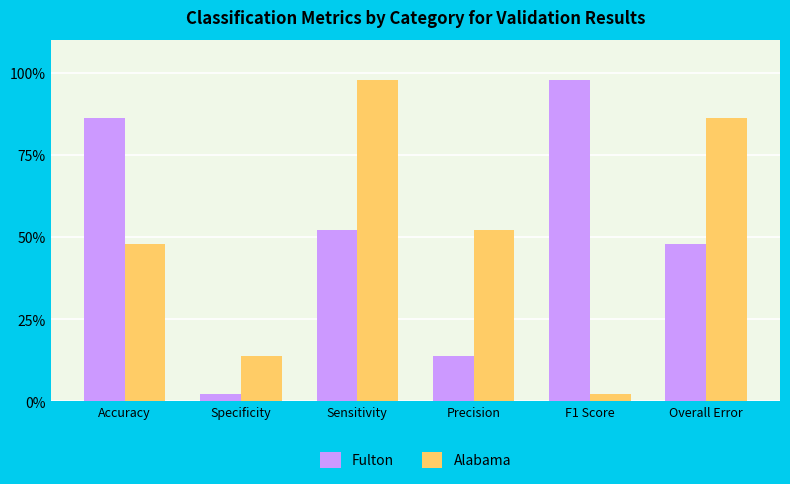

True or false: Alabama has a value of 21.0 at Overall Error.

False